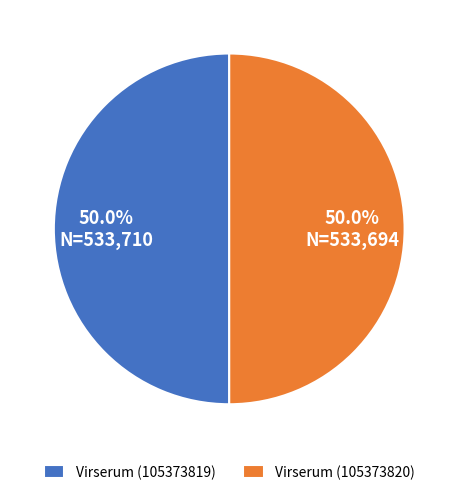

What percentage is NOT represented by Virserum (105373819)?

50.0%